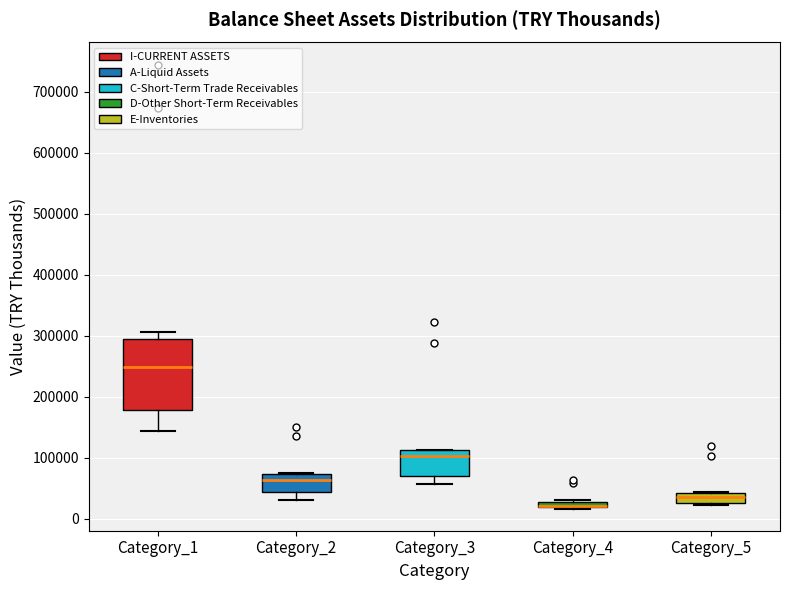

Where does the median line of the box for Category_3 sit on the y-axis? The values are not printed on the chart, so give them approximately, as read against the axis.

100000